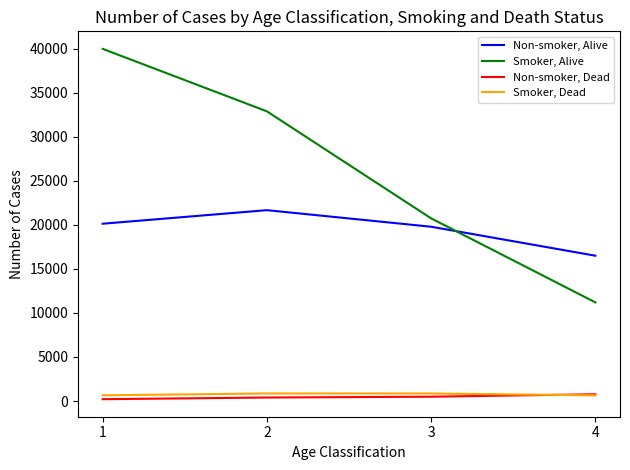

True or false: Smoker, Alive and Non-smoker, Dead cross at least once.

False